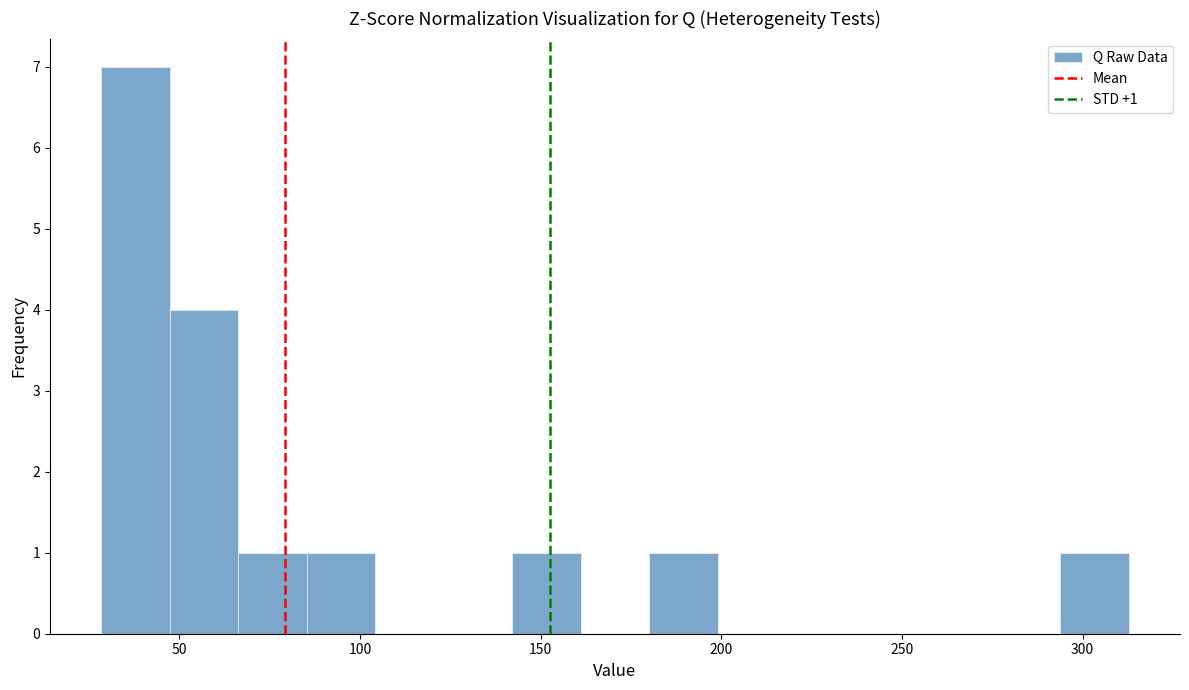

Around what value on the x-axis is the tallest bar? Give the approximate position of its centre, as read against the axis.

40